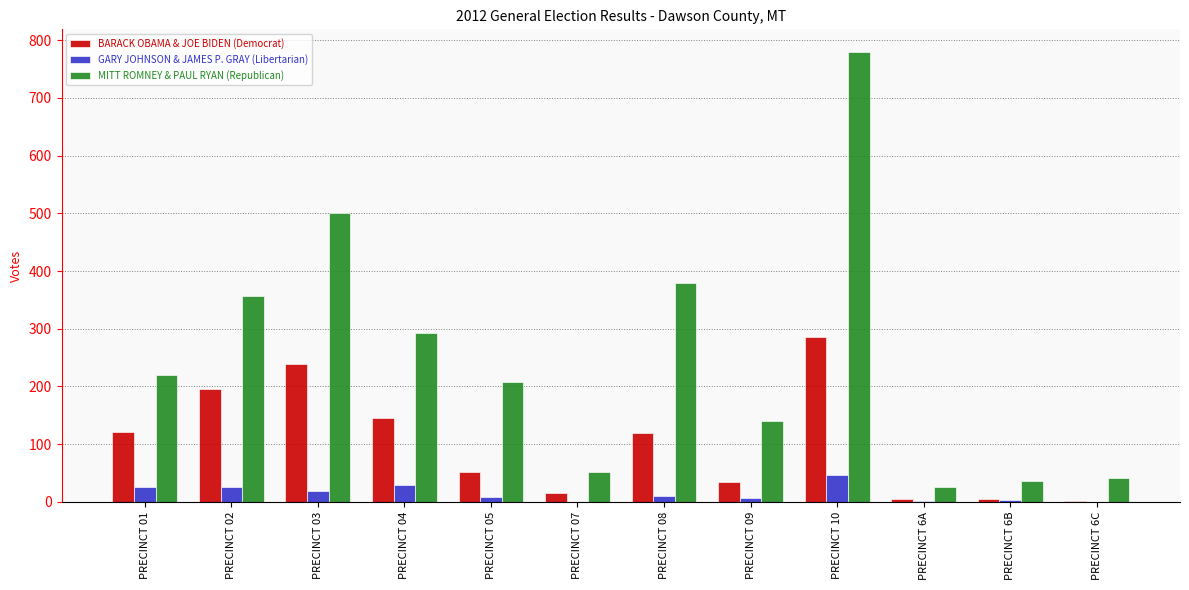

Which series changed the most between PRECINCT 07 and PRECINCT 10?

MITT ROMNEY & PAUL RYAN (Republican)